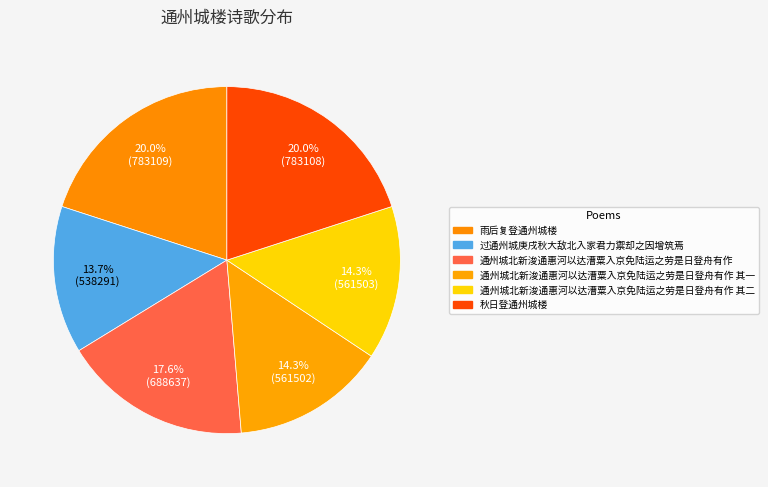

Rank the categories by value from highest to lowest.

雨后复登通州城楼, 秋日登通州城楼, 通州城北新浚通惠河以达漕粟入京免陆运之劳是日登舟有作, 通州城北新浚通惠河以达漕粟入京免陆运之劳是日登舟有作 其二, 通州城北新浚通惠河以达漕粟入京免陆运之劳是日登舟有作 其一, 过通州城庚戌秋大敌北入家君力禦却之因增筑焉